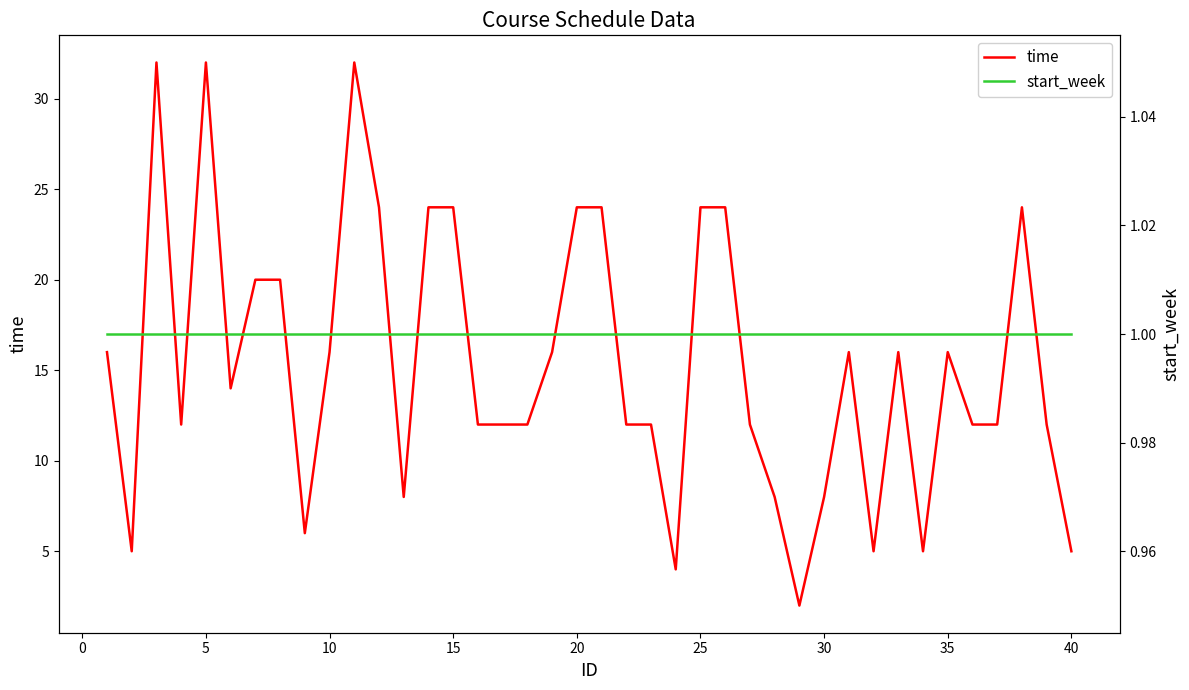

Rank the series by their average value, from lowest to highest.

start_week, time